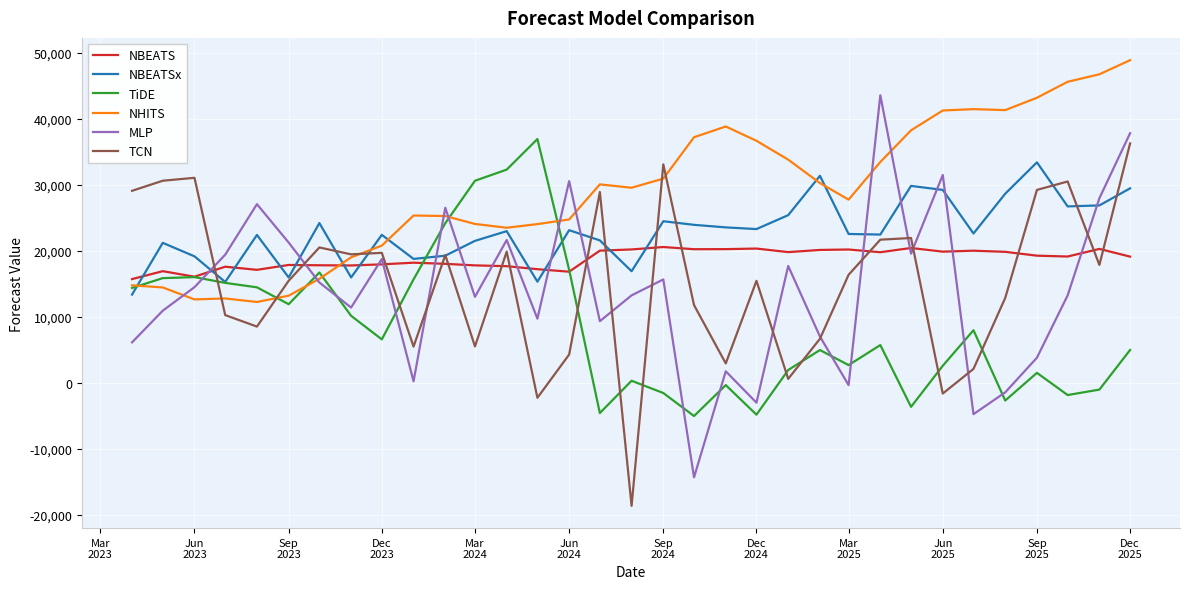

List the series in order of their peak value, highest first.

NHITS, MLP, TiDE, TCN, NBEATSx, NBEATS